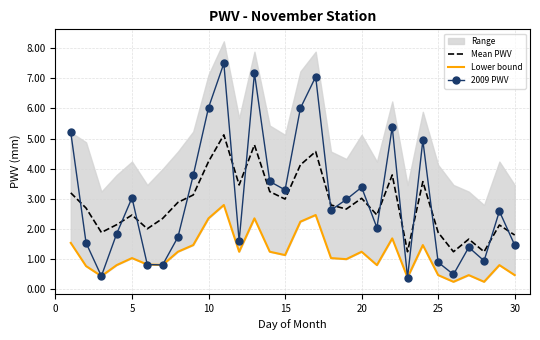

List the series in order of their peak value, lowest first.

Lower bound, Mean PWV, 2009 PWV